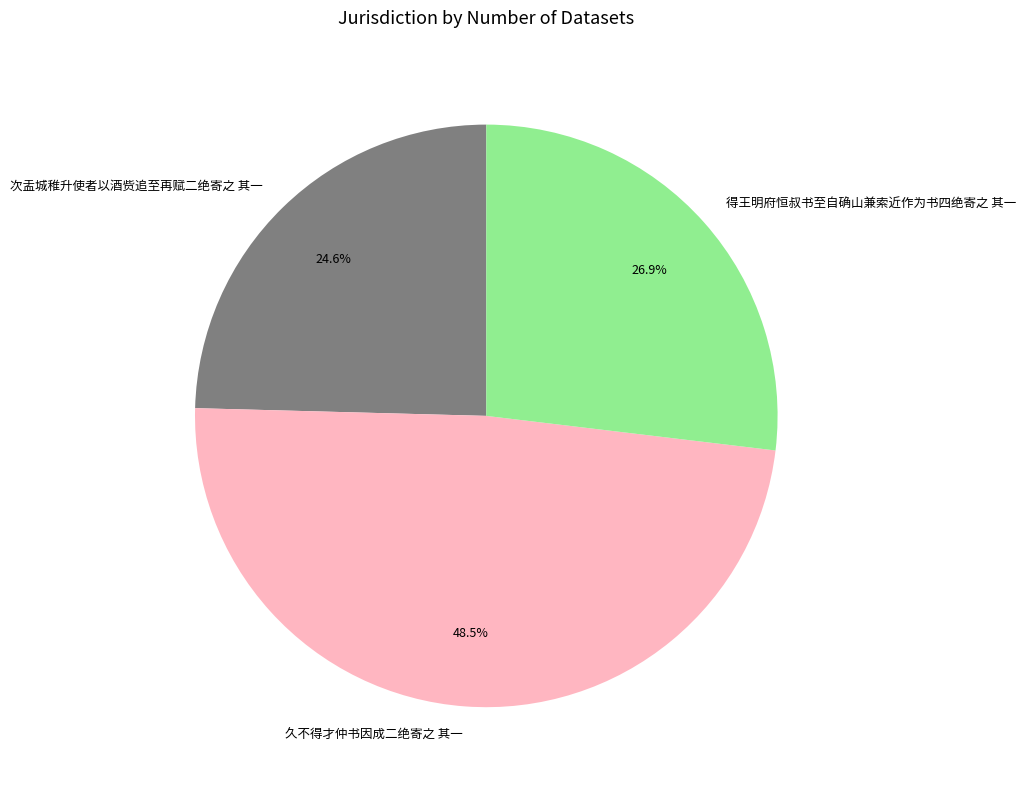

Is it true that 得王明府恒叔书至自确山兼索近作为书四绝寄之 其一 is 41% of the pie?

False